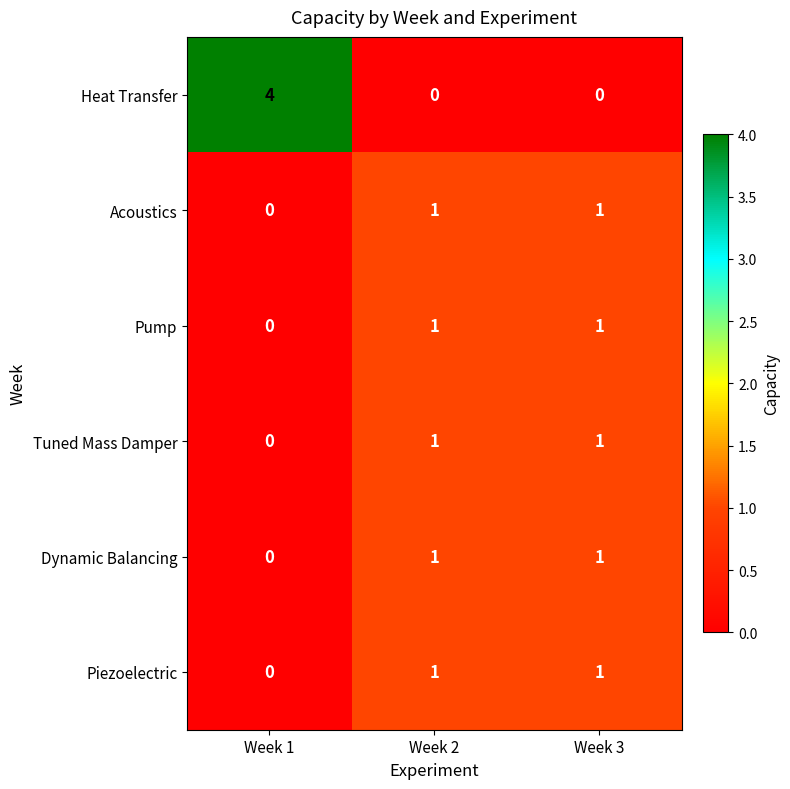

Count the Heat Transfer values in the range 0 to 4.

3